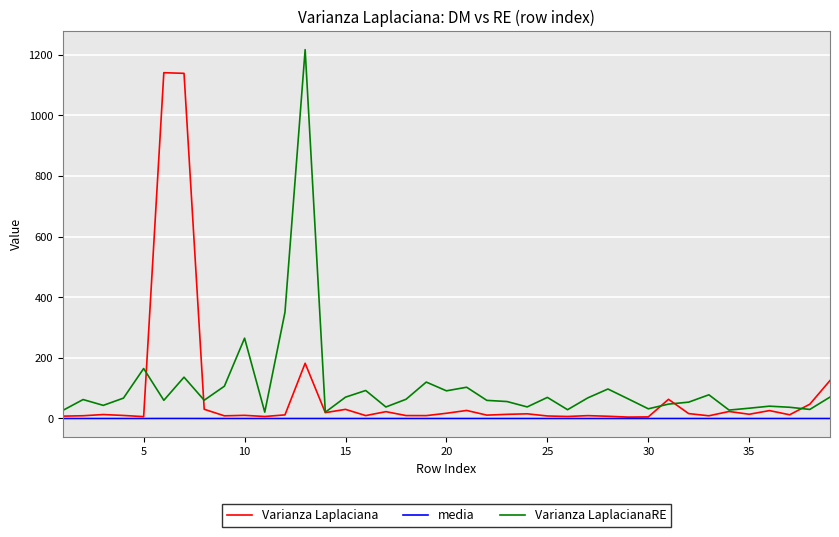

Is this an area chart (filled region under the line)?

No